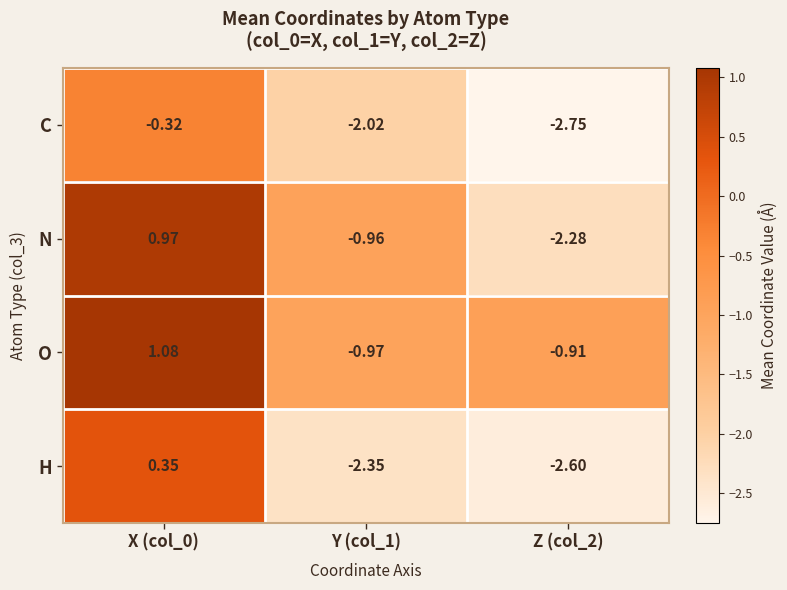

How many values in the C series exceed -2?

1